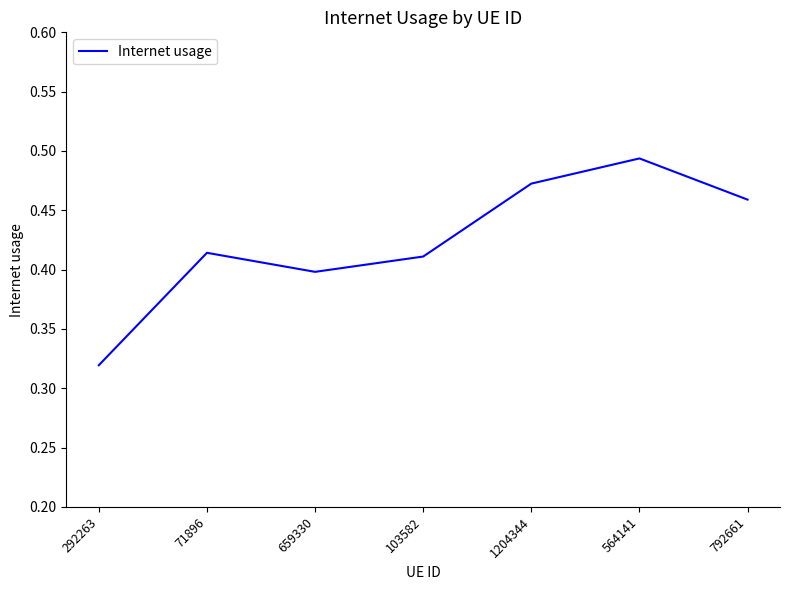

The value at 103582 is 0.7. True or false?

False